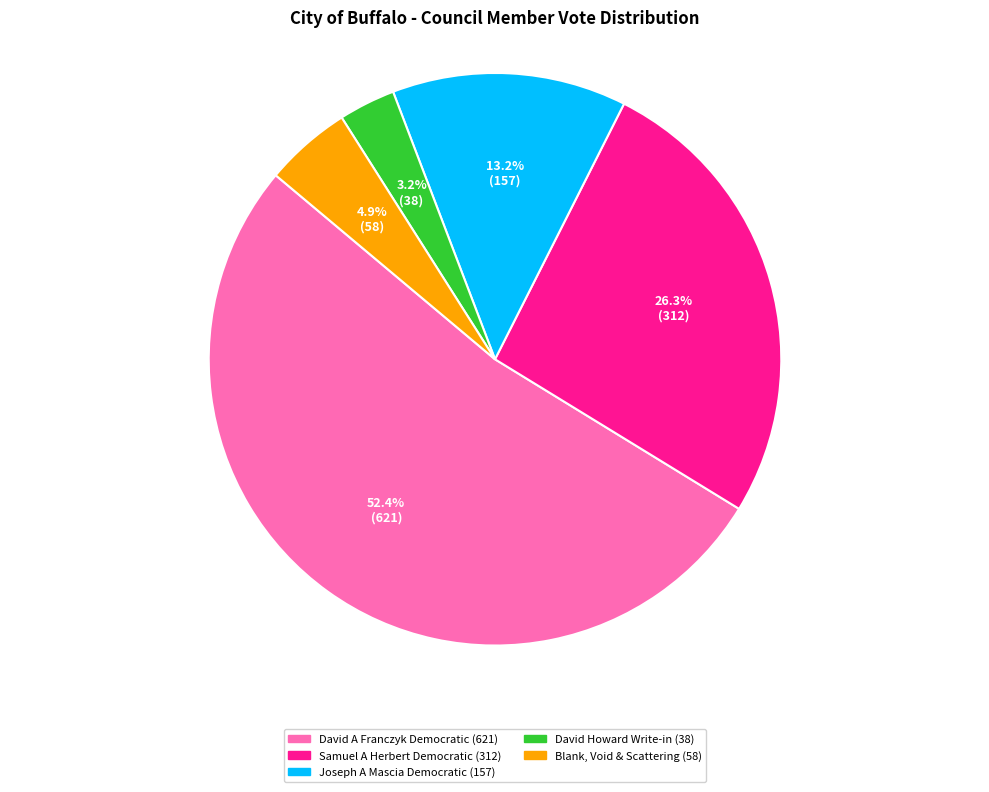

To the nearest percent, what is the difference between the largest and smallest slice percentages?

49%